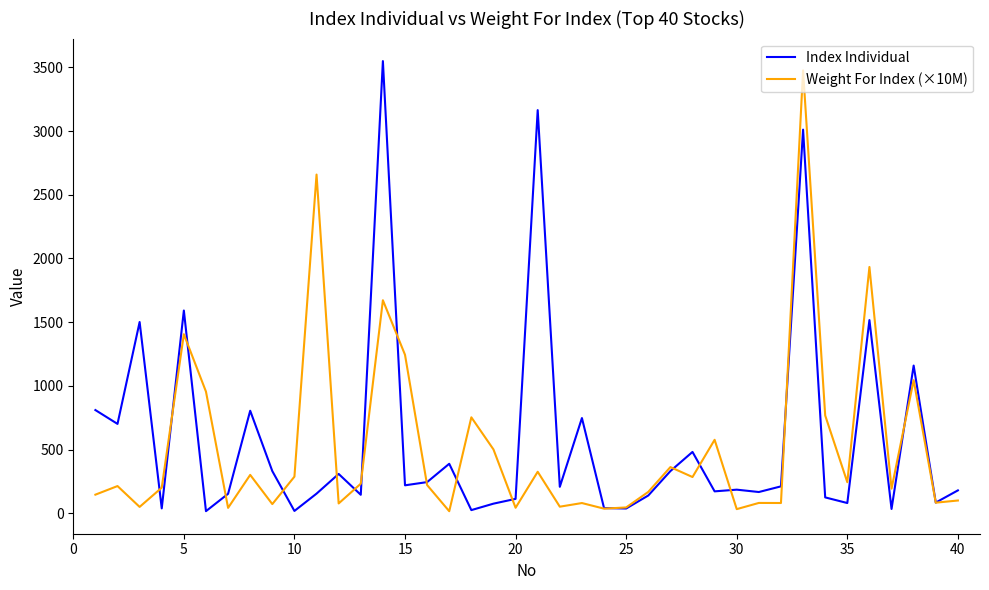

What is the maximum value for Index Individual?

3548.9